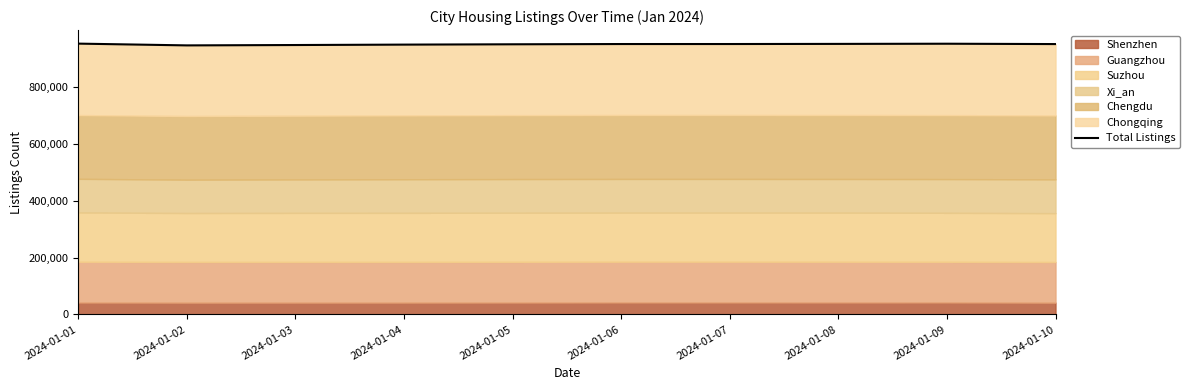

What is the sum of all values?

9492014